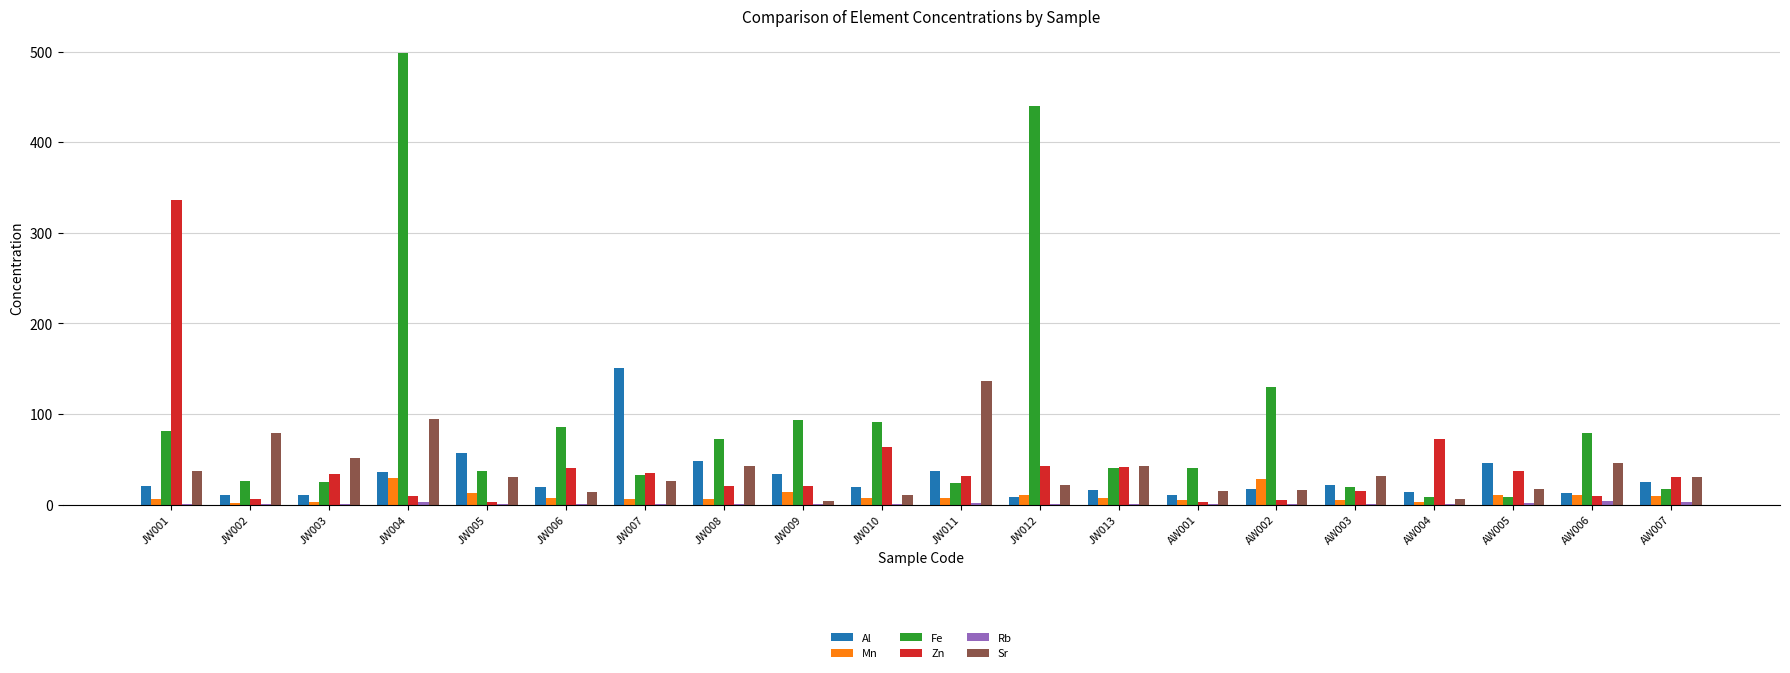

The value of Zn at AW007 is 30.6. True or false?

True